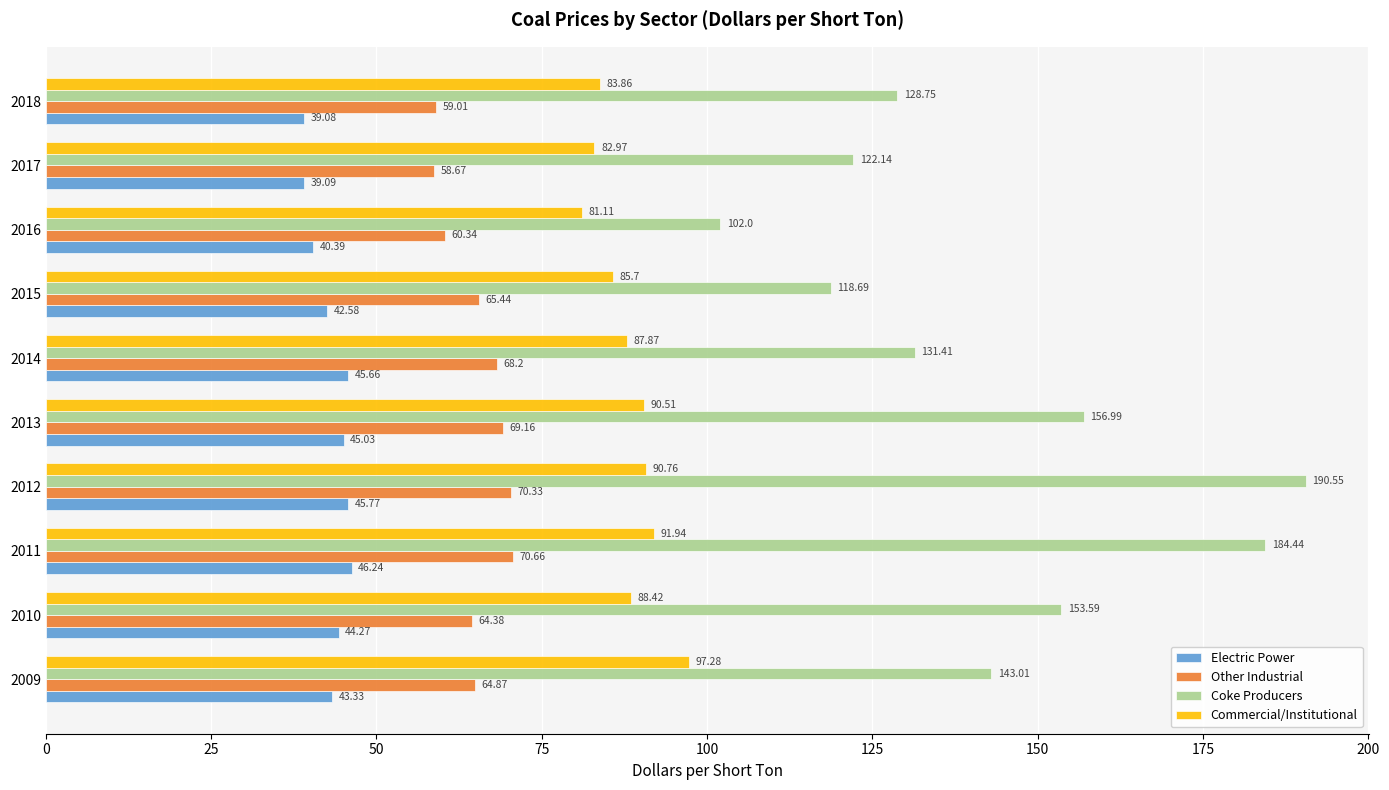

What is the total value across all series at 2010?

350.7